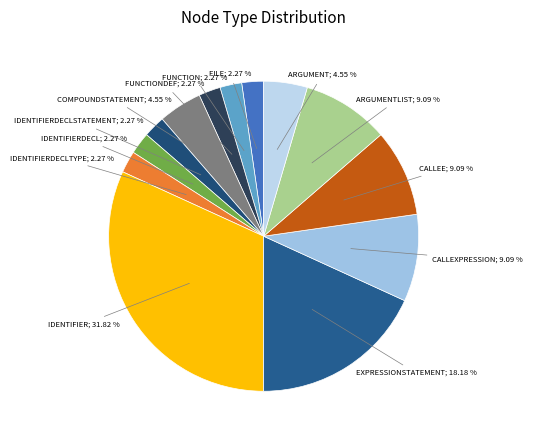

Which category has the smallest portion of the pie?

File